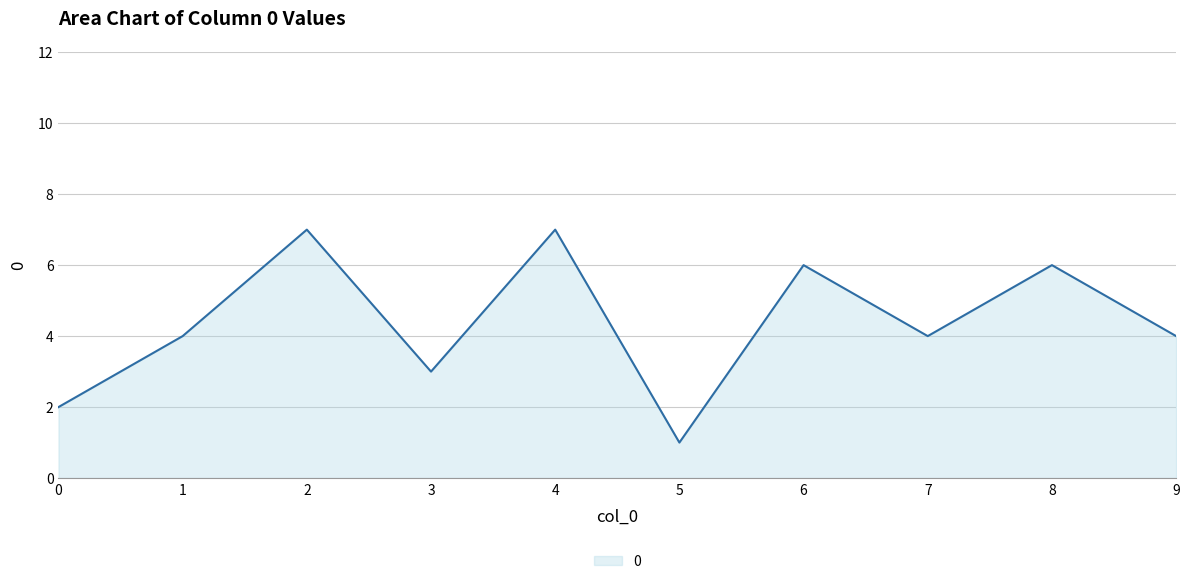

How many lines are shown in the chart?

1